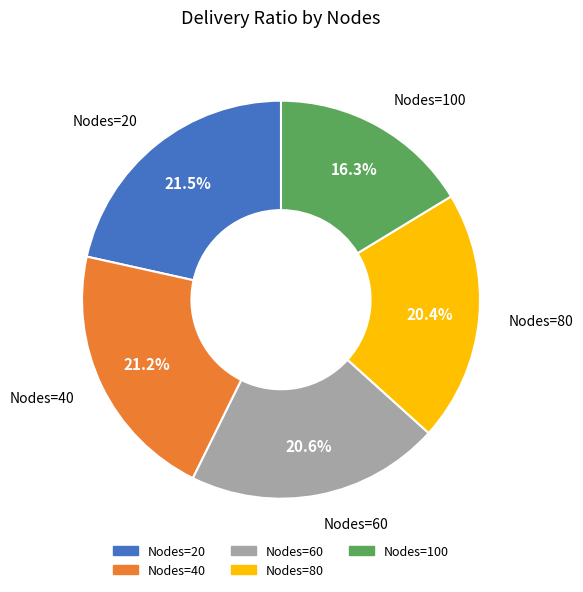

Is there any slice that represents more than half of the pie?

No